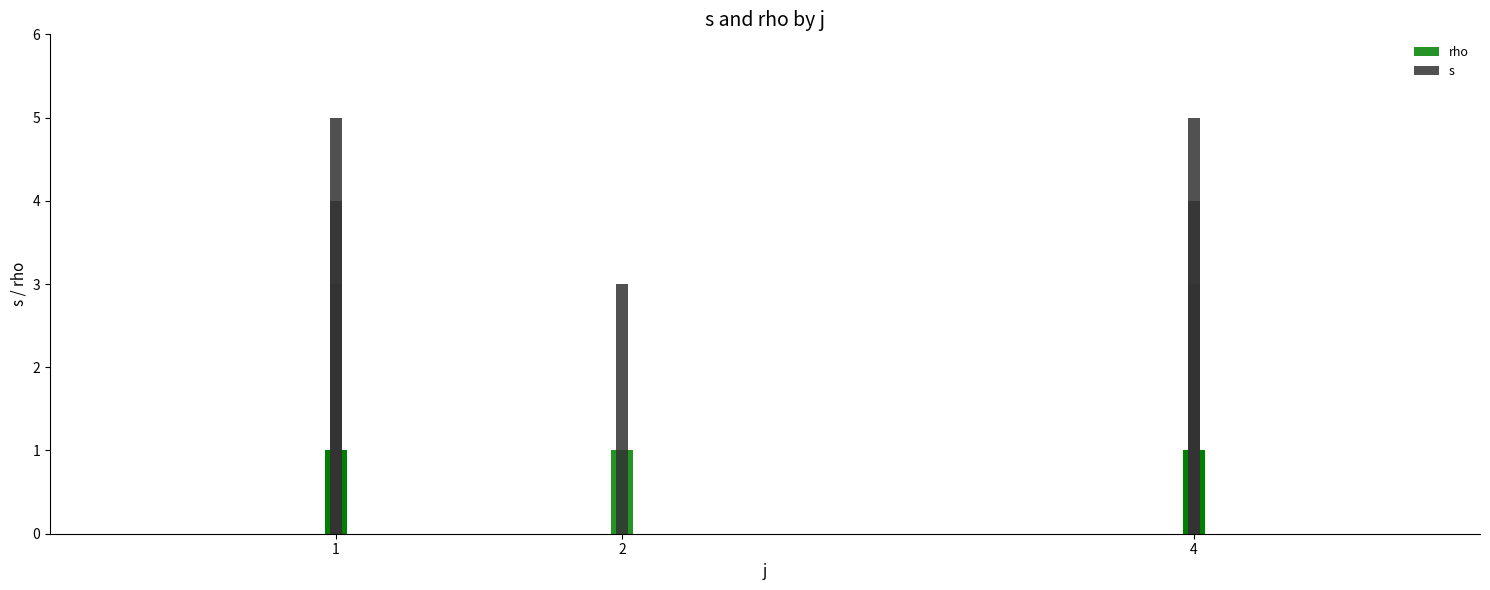

What is the label of the 2nd bar from the left?

2